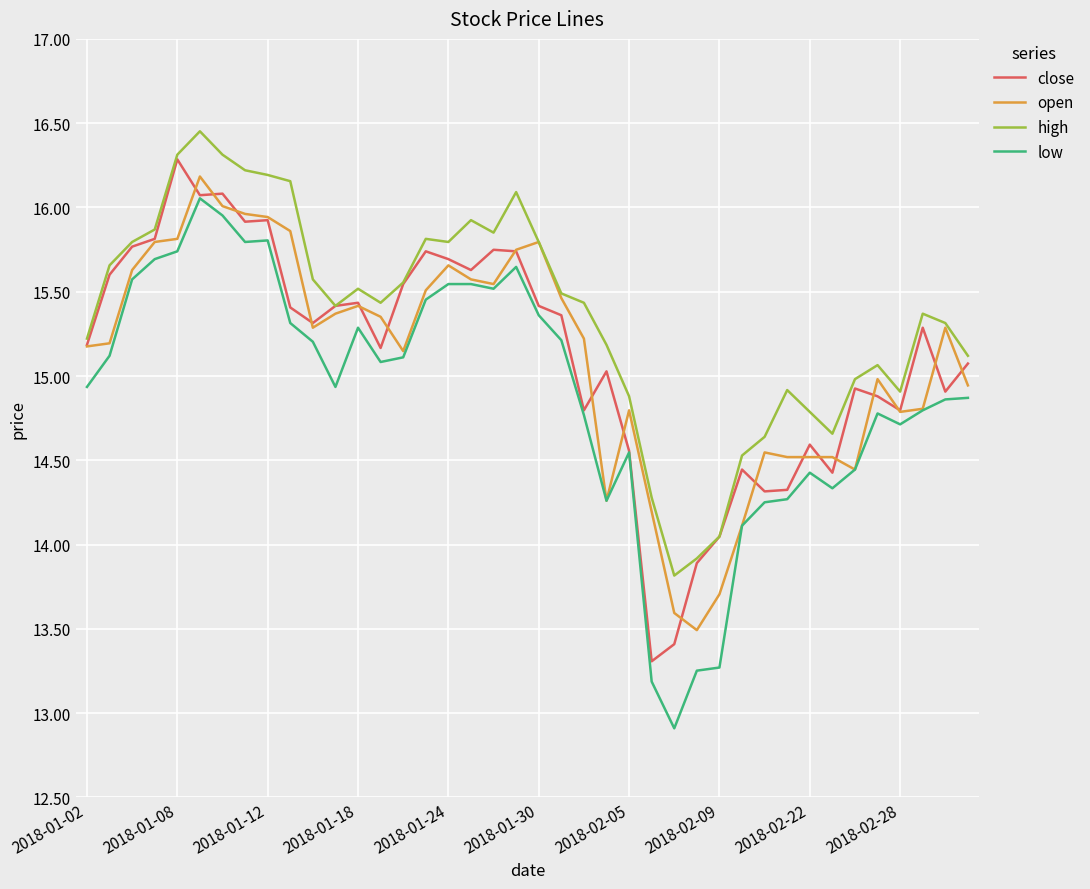

Which series has the largest total across all categories?

high